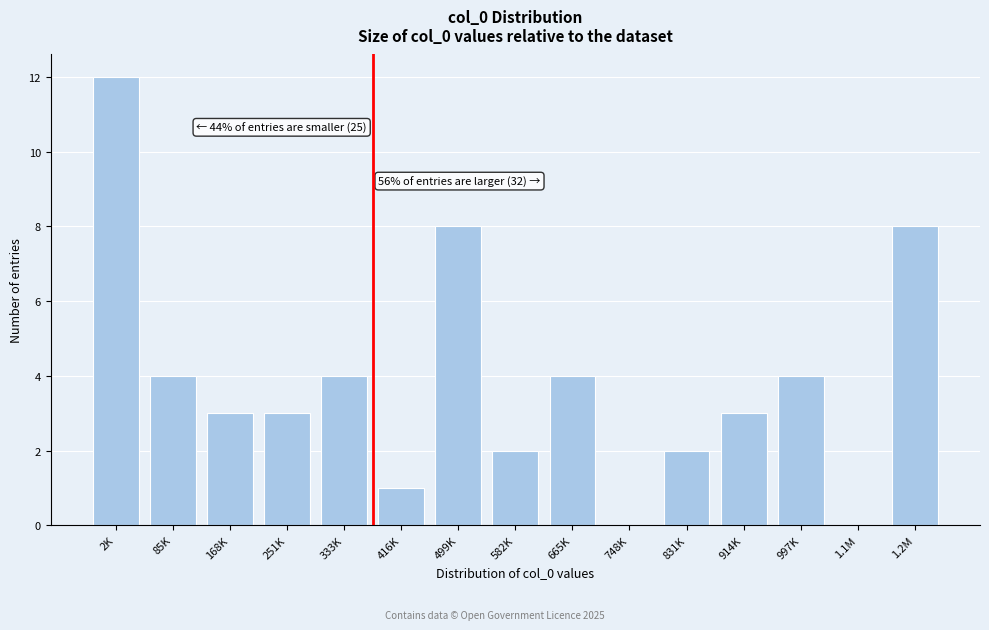

Reading left to right, extract all data points from this chart.

2K=12	85K=4	168K=3	251K=3	333K=4	416K=1	499K=8	582K=2	665K=4	748K=0	831K=2	914K=3	997K=4	1.1M=0	1.2M=8